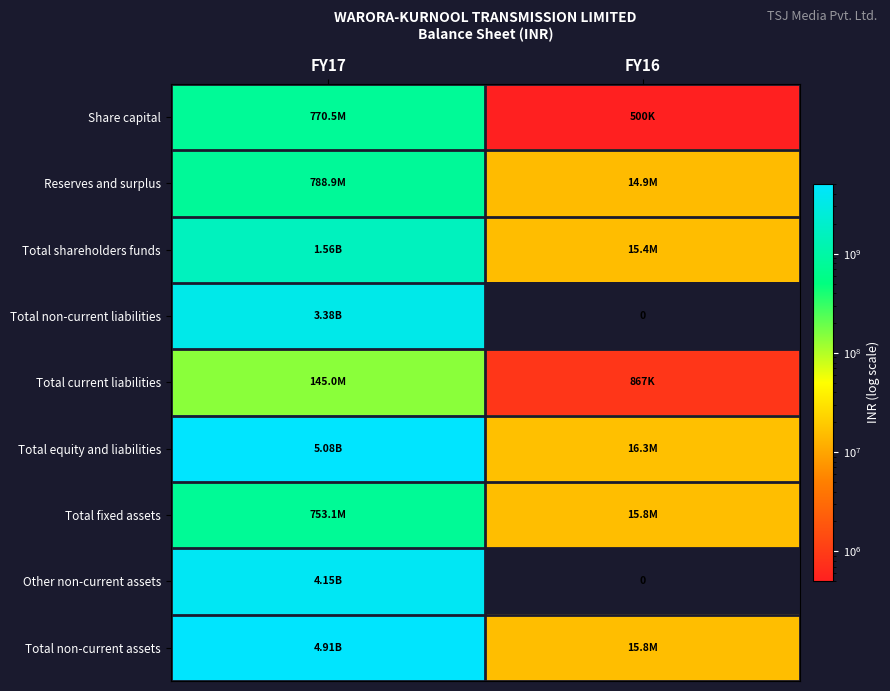

Which has a higher value, FY16 or FY17?

FY17